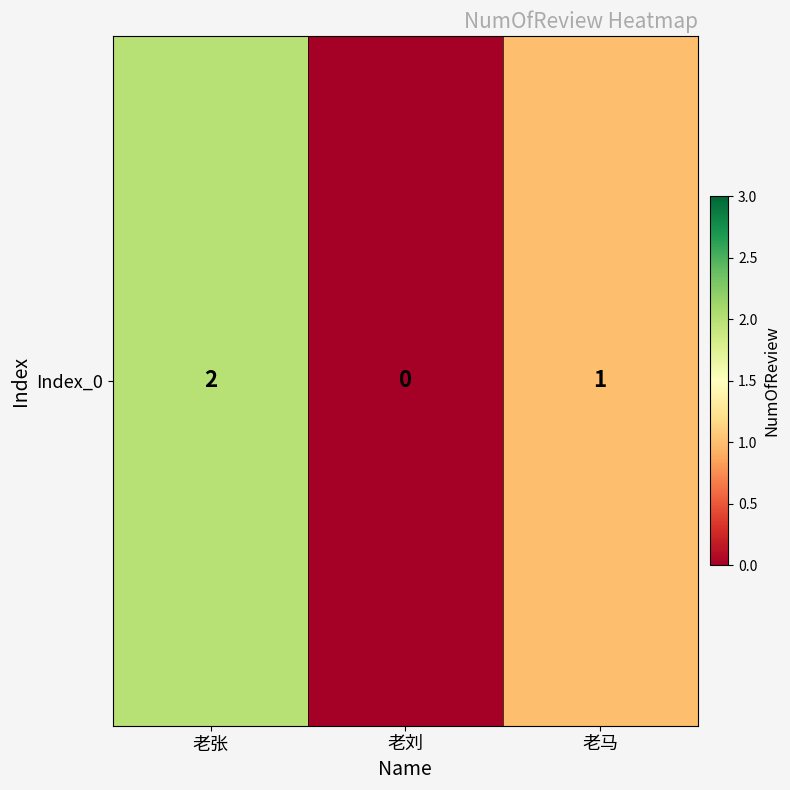

What is the difference between the maximum and minimum values?

2